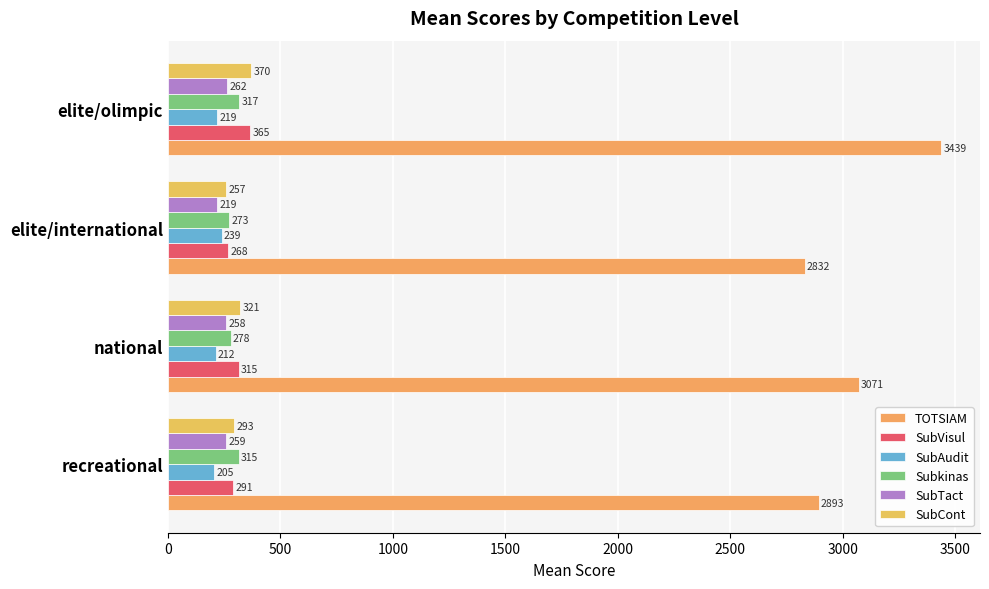

Where is SubVisul nearest to the value 316?

national